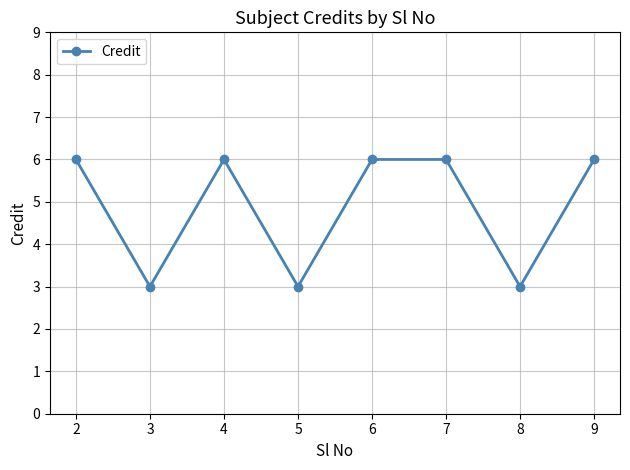

How many categories are shown in the chart?

8